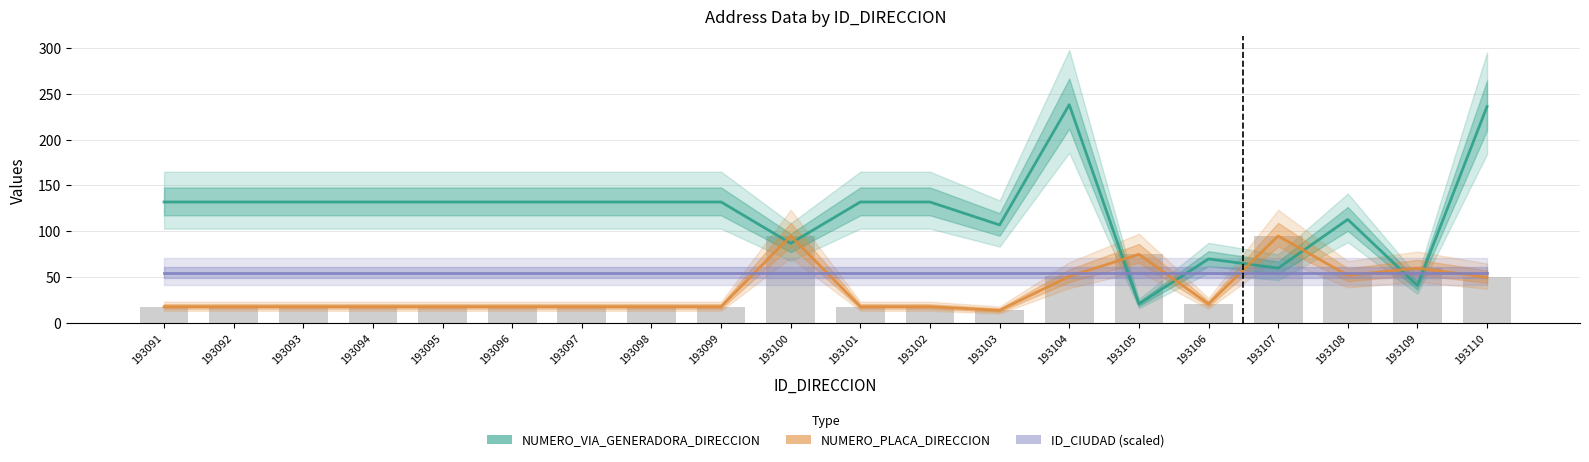

How many values in the NUMERO_PLACA_DIRECCION series exceed 18?

8